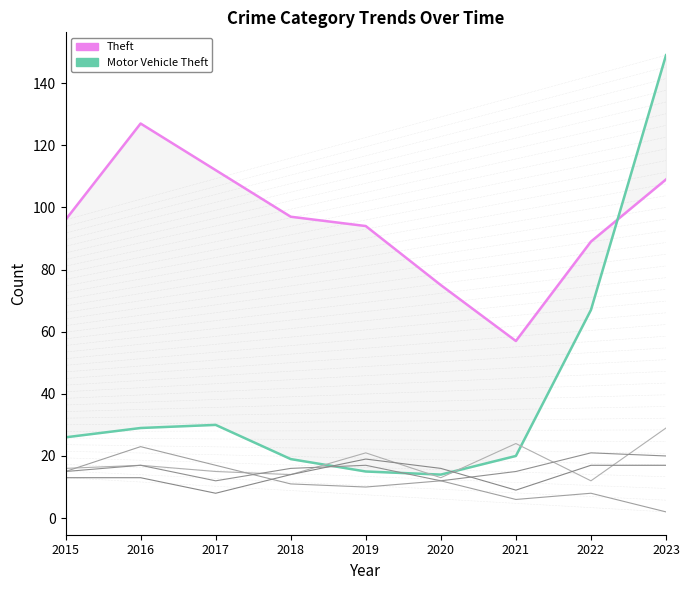

What value does the Motor Vehicle Theft series have at 2020, to the nearest 10?

10